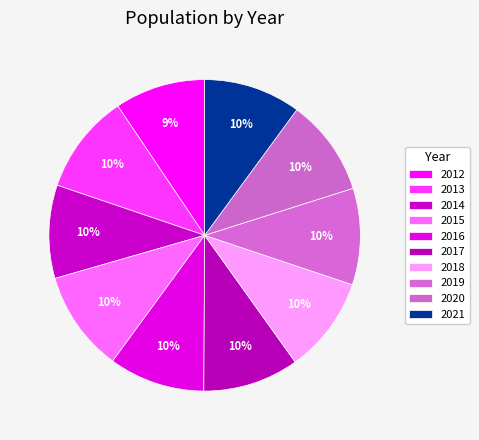

How many slices are in this pie chart?

10